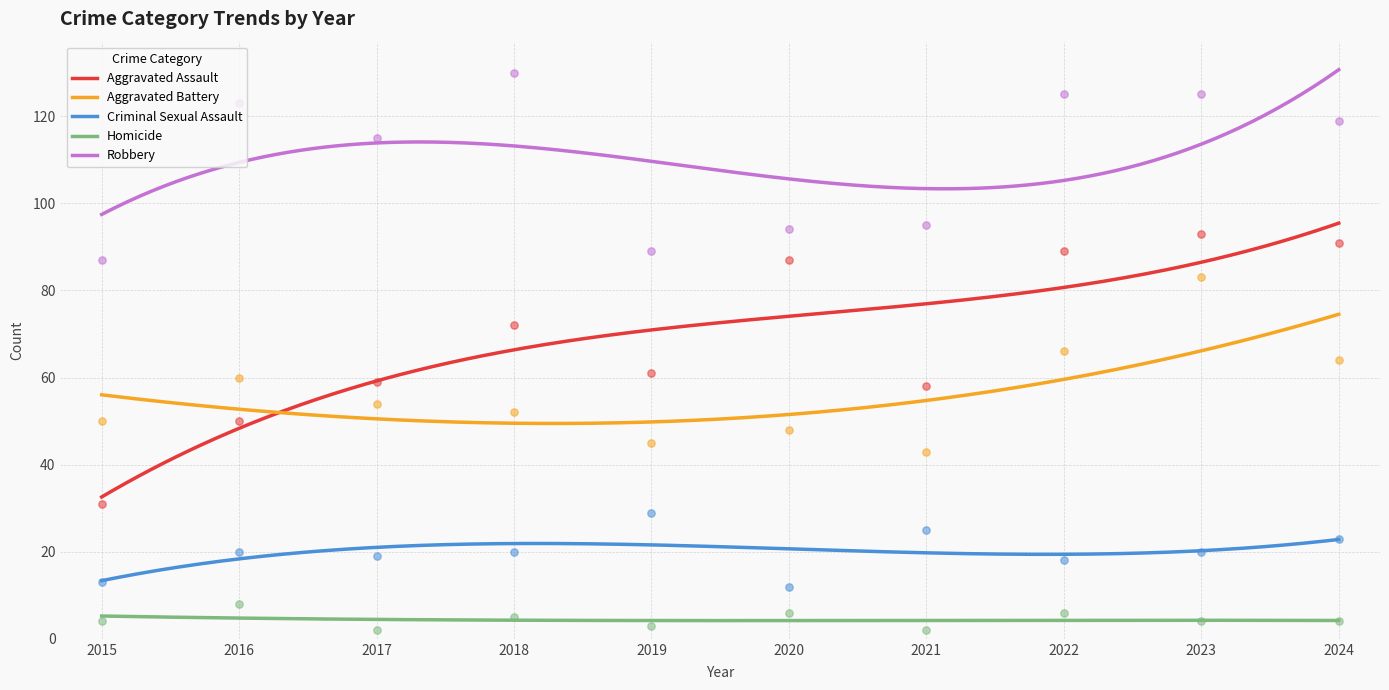

Which series contains the highest Y value?

Robbery